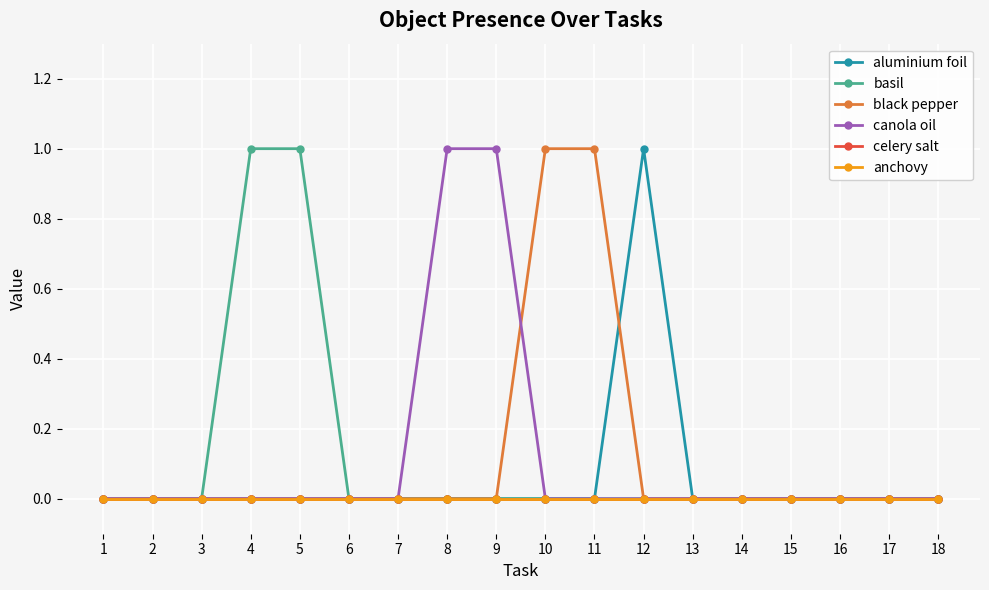

What is the total value across all series at 8?

1